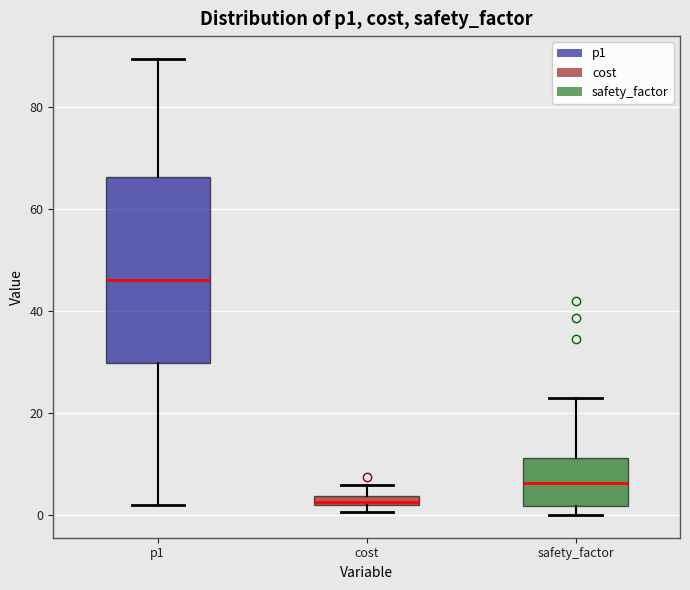

Where does the upper whisker of the box for safety_factor end on the y-axis? The values are not printed on the chart, so give them approximately, as read against the axis.

22